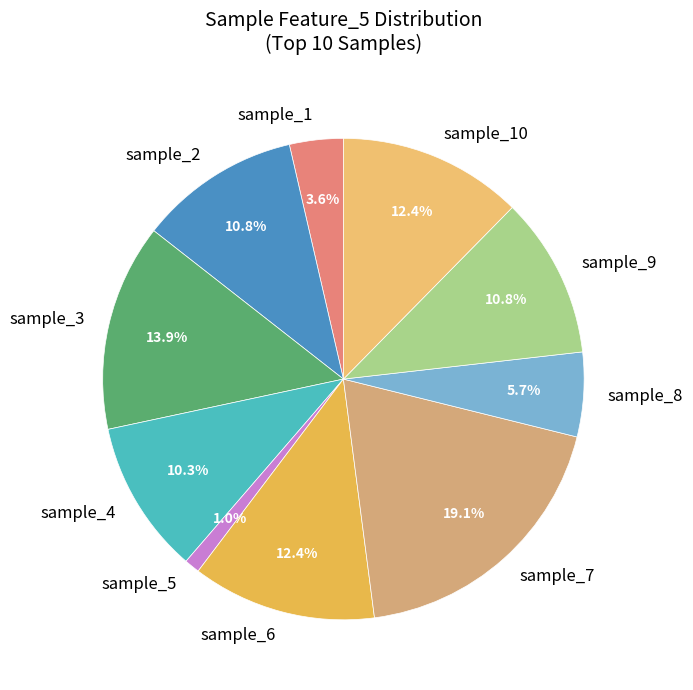

What is the ratio of the value at sample_6 to the value at sample_2?

1.1